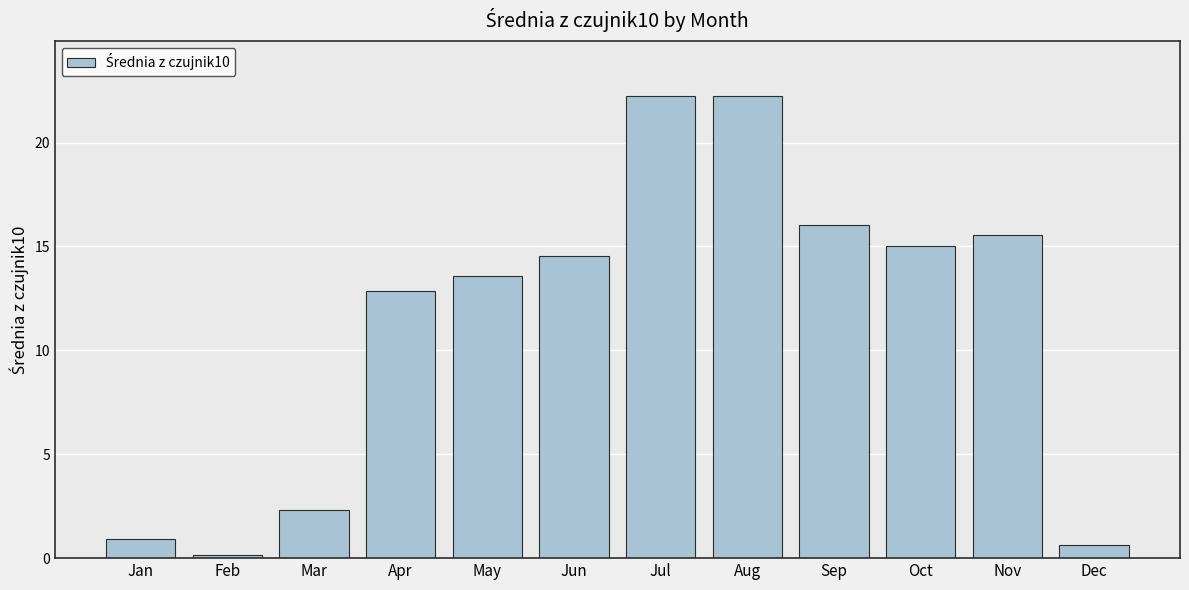

Between Sep and Jun, which is larger?

Sep